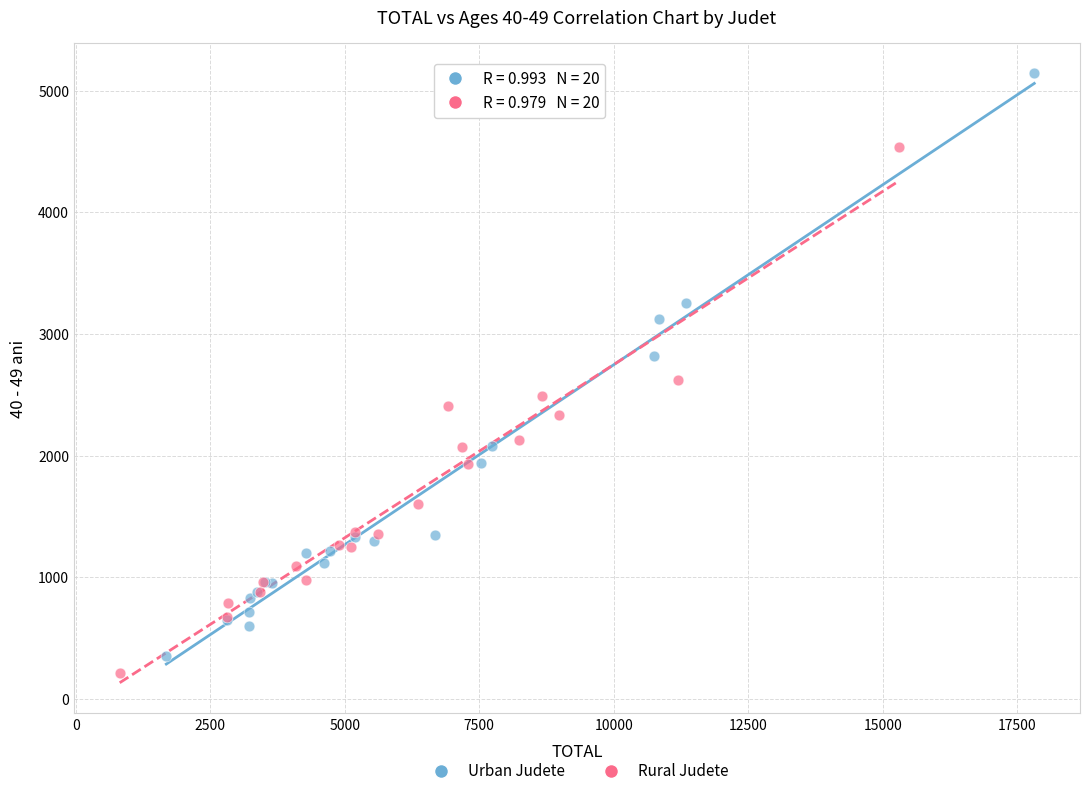

Which series contains the highest Y value?

Urban Judete